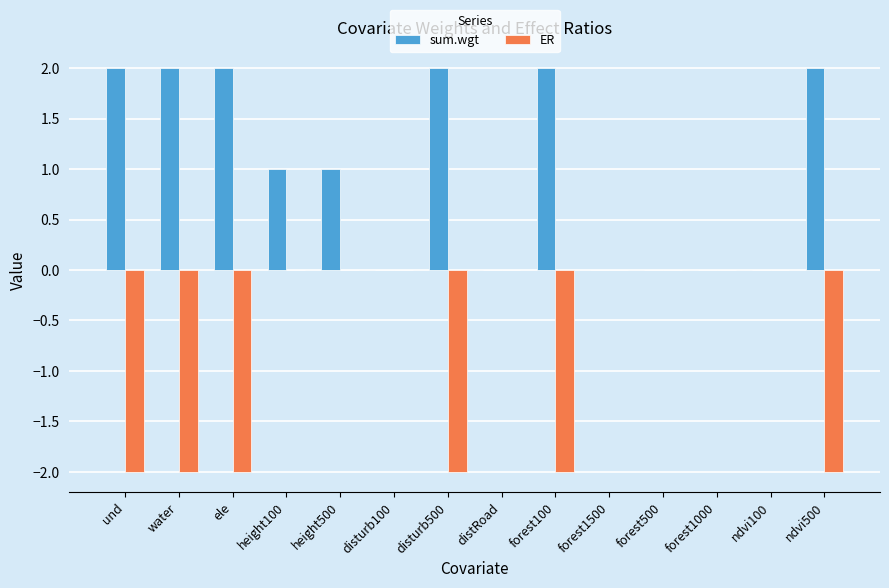

Which series changed the most between und and height100?

ER